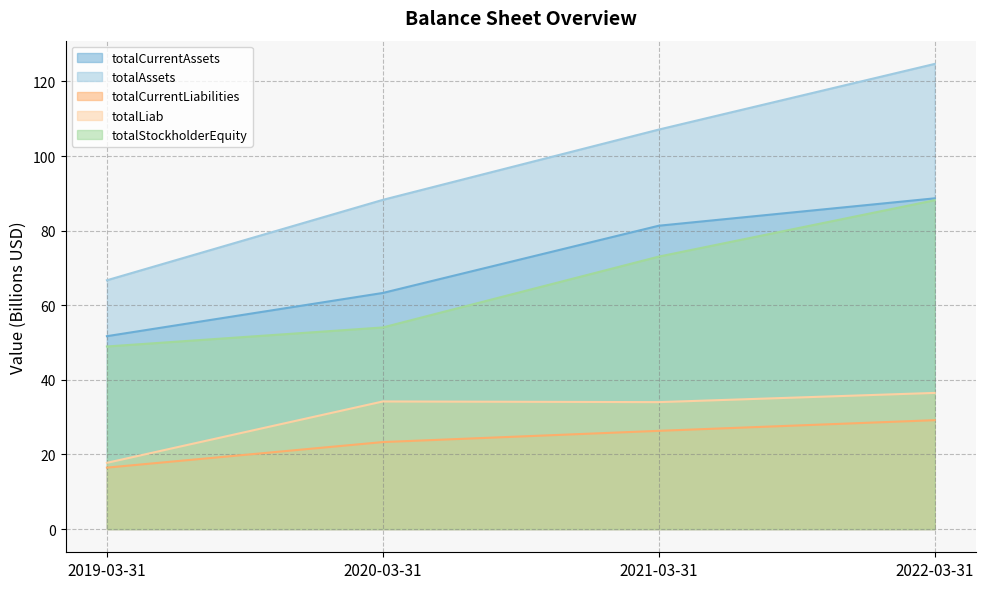

What is the value of the totalStockholderEquity point at the 3rd from the left?

73.0